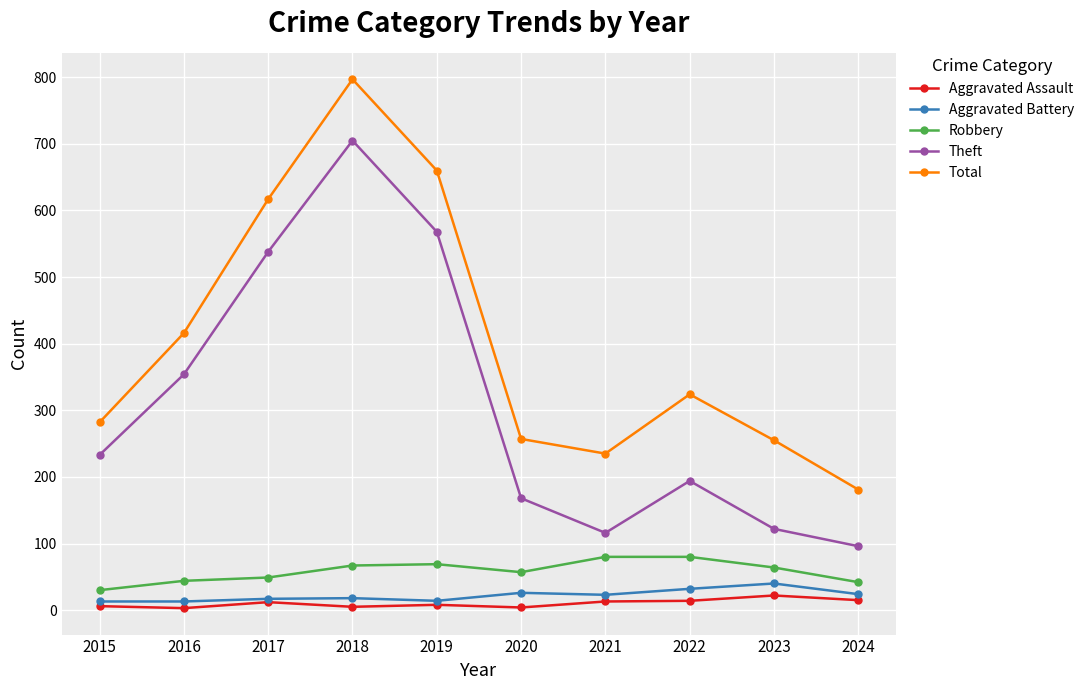

What is the maximum value for Theft?

705